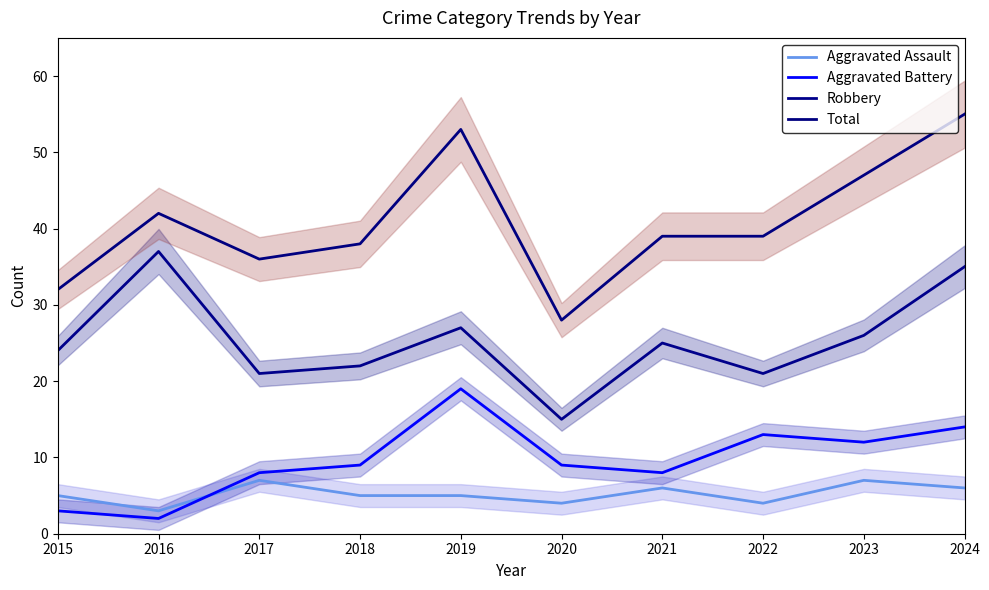

In Aggravated Battery, how many points are lower than both neighbors (excluding endpoints)?

3